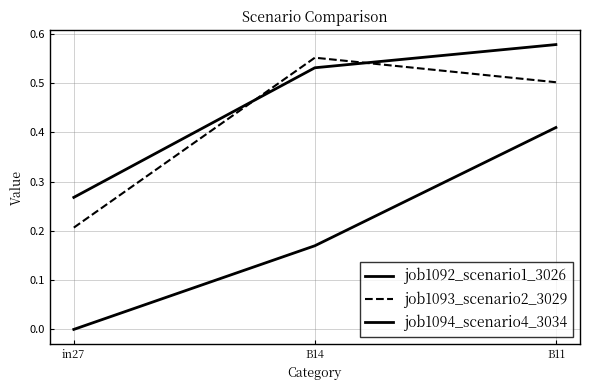

What is the sum of all job1093_scenario2_3029 values?

1.3